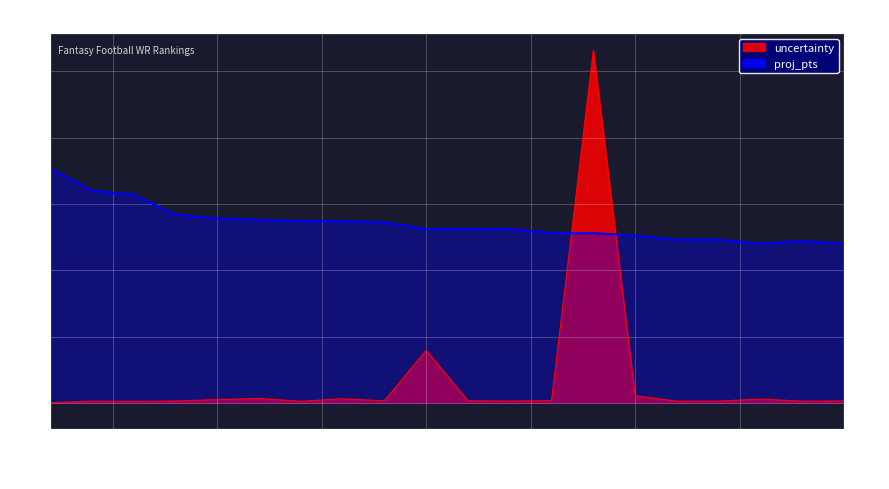

Reading left to right, what are all the values shown in this chart?

proj_pts: 1=17.7	2=16.0	3=15.7	4=14.2	5=13.9	6=13.8	7=13.7	8=13.7	9=13.6	10=13.1	11=13.1	12=13.1	13=12.8	14=12.8	15=12.6	16=12.3	17=12.3	18=12.0	19=12.2	20=12.0
uncertainty: 1=0.0	2=0.1	3=0.1	4=0.1	5=0.2	6=0.3	7=0.1	8=0.3	9=0.1	10=4.0	11=0.2	12=0.1	13=0.2	14=26.5	15=0.5	16=0.1	17=0.1	18=0.3	19=0.1	20=0.1